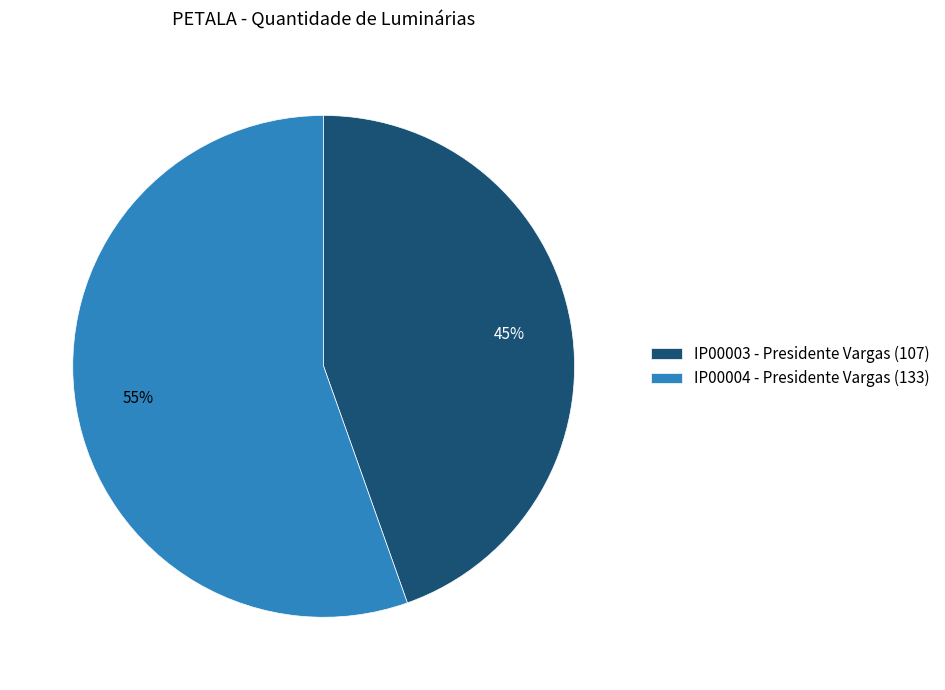

What percentage is the IP00004 - Presidente Vargas (133) slice, to the nearest percent?

55%